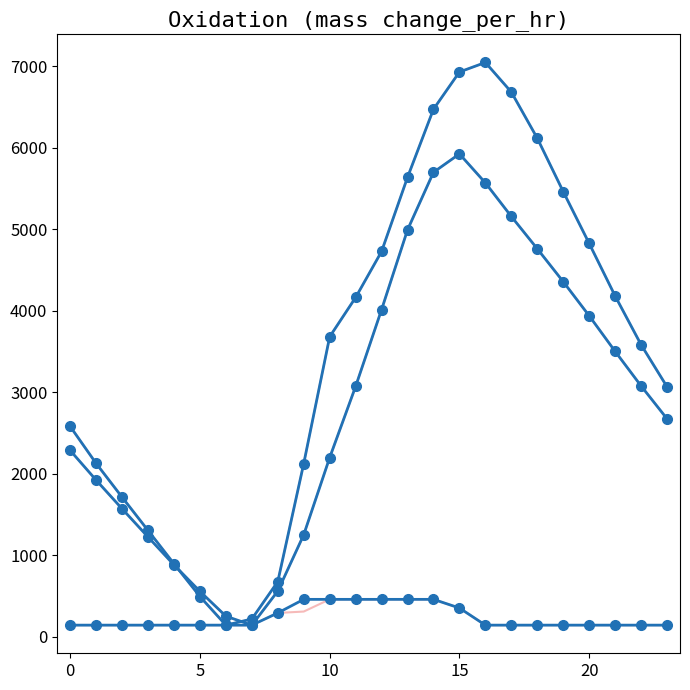

What is the maximum value shown in the chart?

7048.0